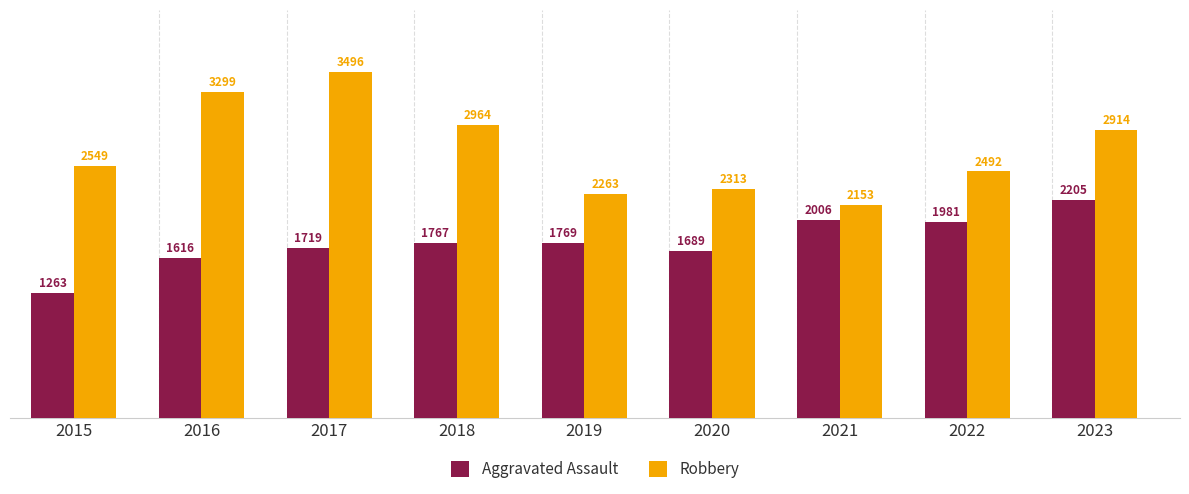

What is the difference between the Aggravated Assault values at 2023 and 2022?

224